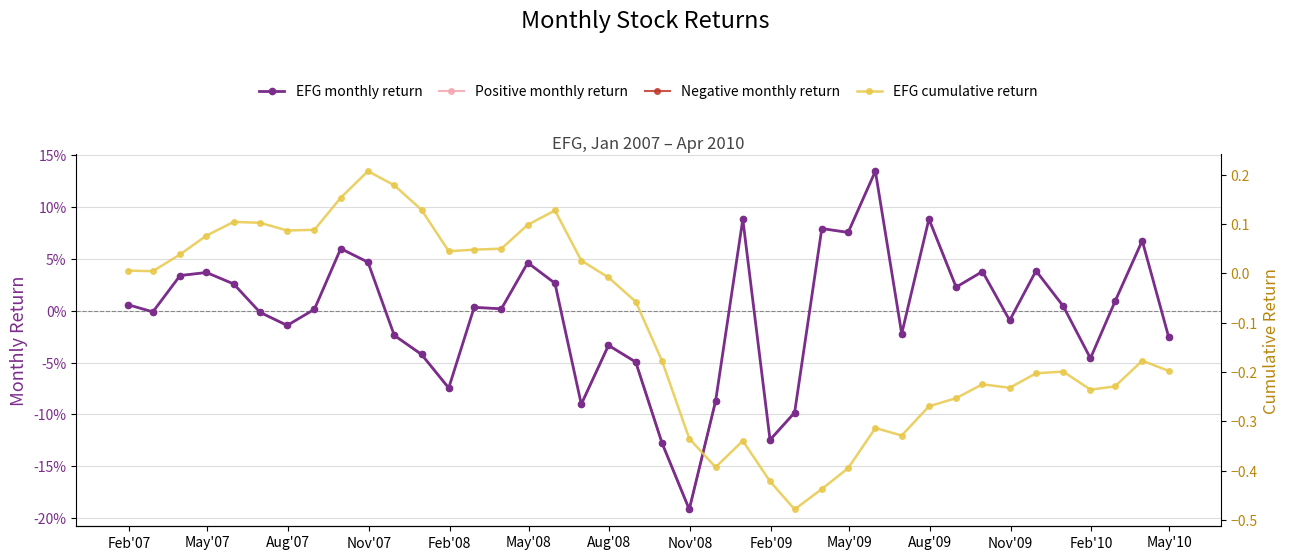

How many values in EFG monthly return are above zero?

22